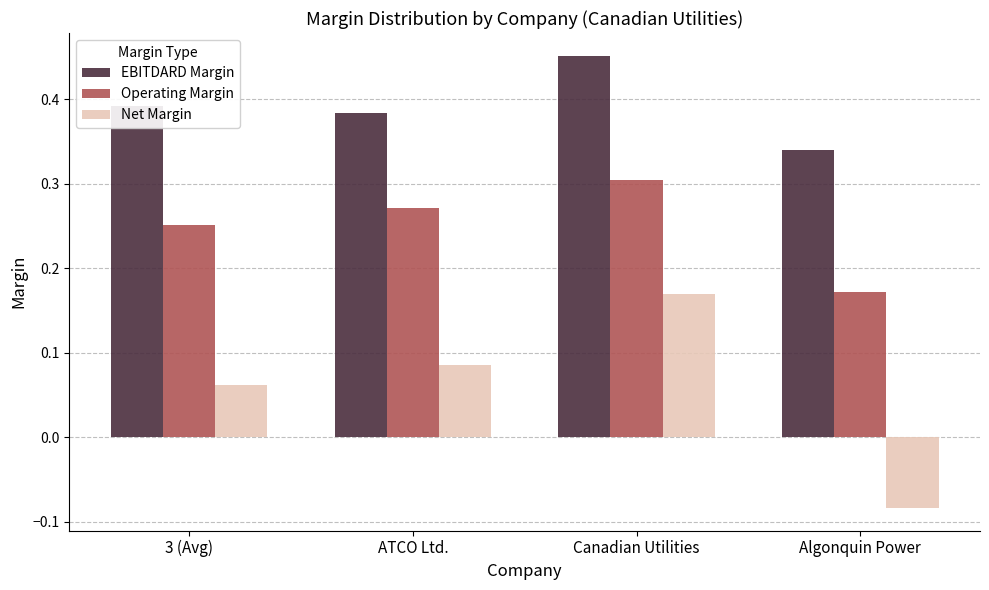

What is the label of the 3rd bar from the right?

ATCO Ltd.